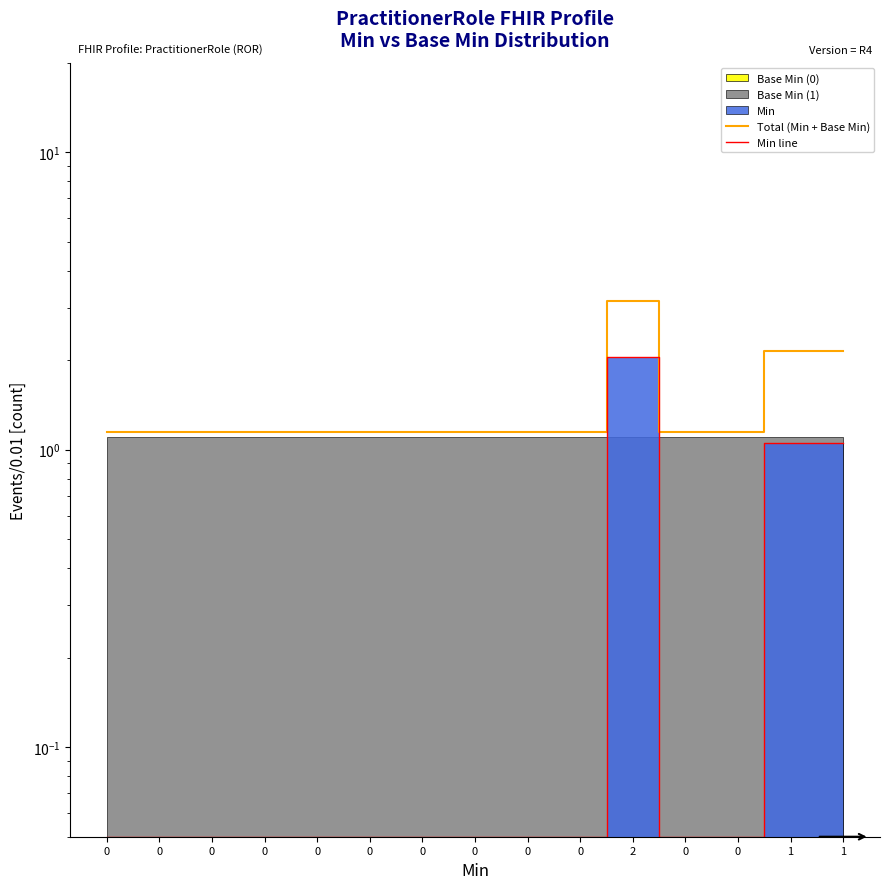

Is it true that Total (Min + Base Min) equals 0.6 at 0?

False